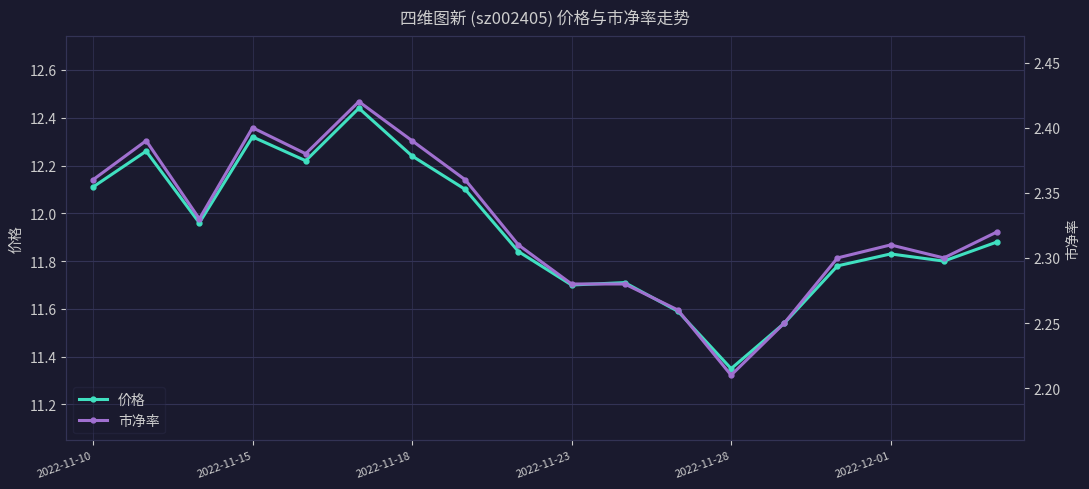

Reading left to right, list all the values displayed in this chart.

价格: 12.1	12.3	12.0	12.3	12.2	12.4	12.2	12.1	11.8	11.7	11.7	11.6	11.3	11.5	11.8	11.8	11.8	11.9
市净率: 2.4	2.4	2.3	2.4	2.4	2.4	2.4	2.4	2.3	2.3	2.3	2.3	2.2	2.2	2.3	2.3	2.3	2.3